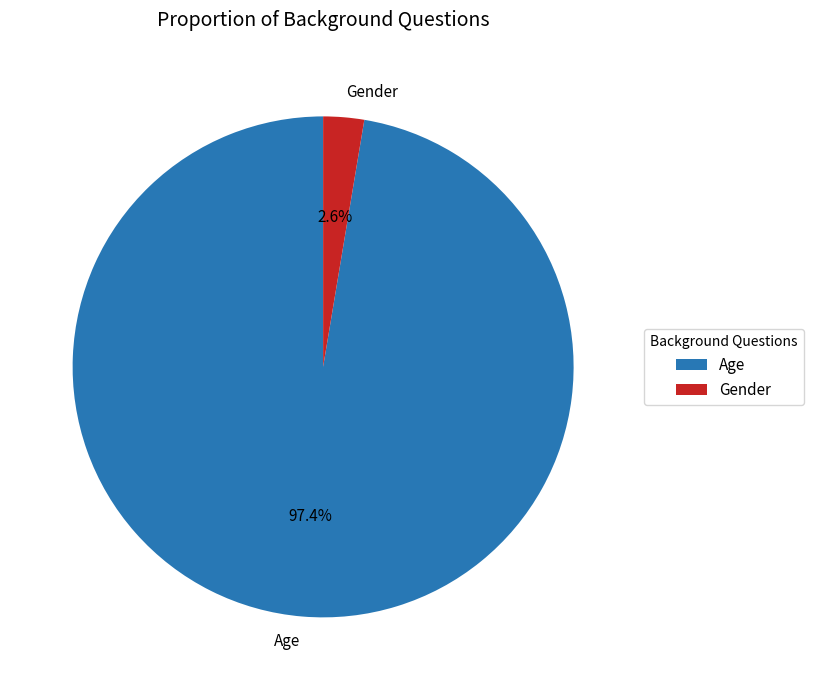

Is Age the majority of the pie?

Yes